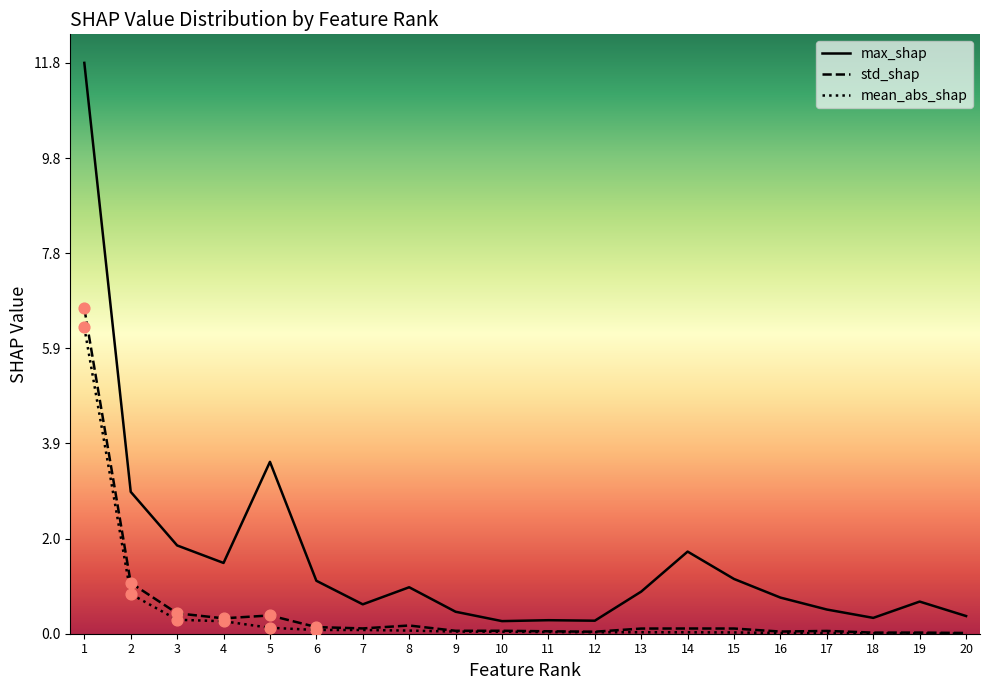

At which category is the sum across all series the highest?

1